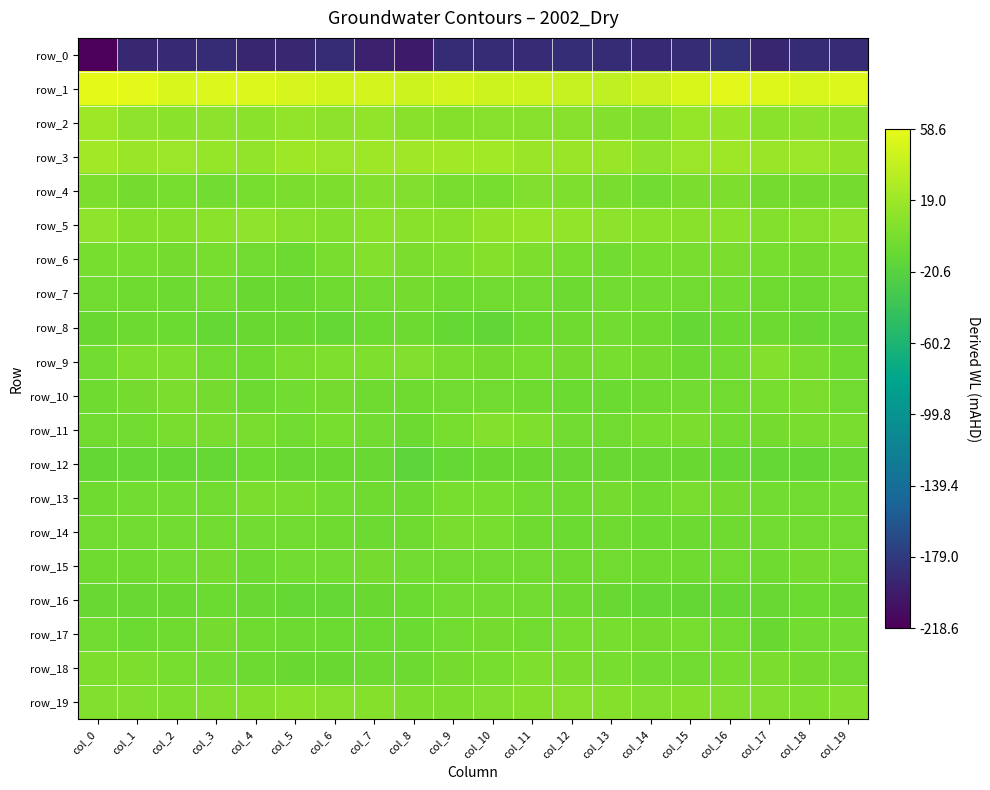

How many data points in row_12 are above -10?

6